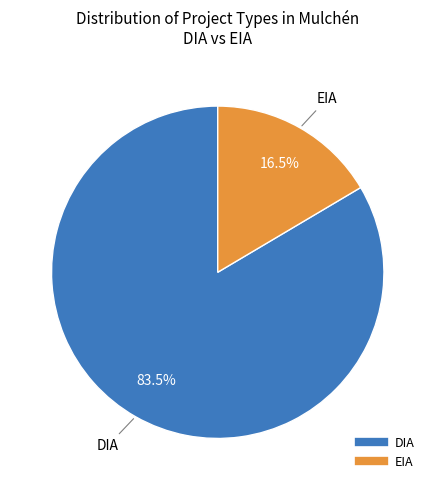

Does DIA represent more than half of the total?

Yes